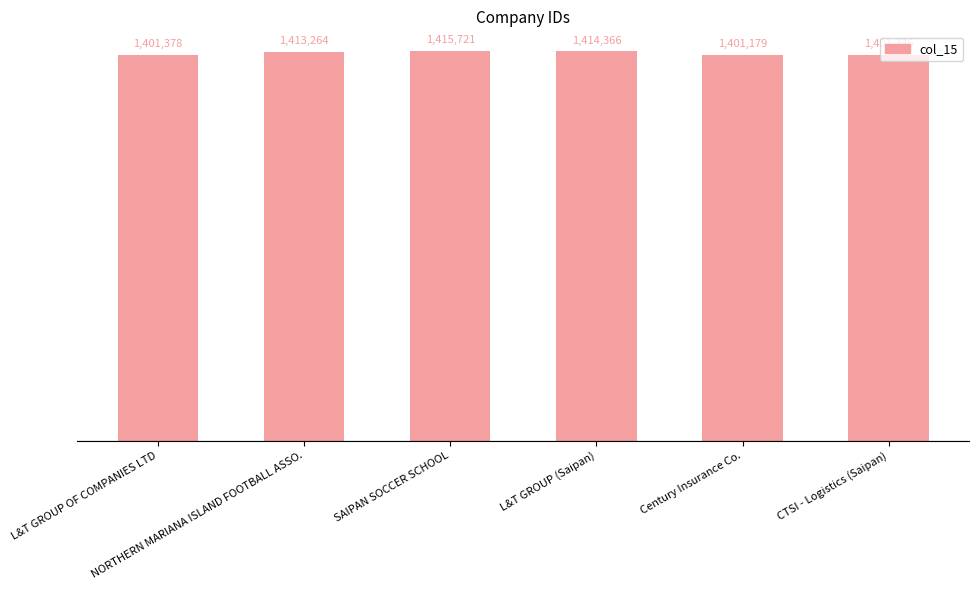

Approximately how many times larger is the value at CTSI - Logistics (Saipan) compared to SAIPAN SOCCER SCHOOL?

1.0